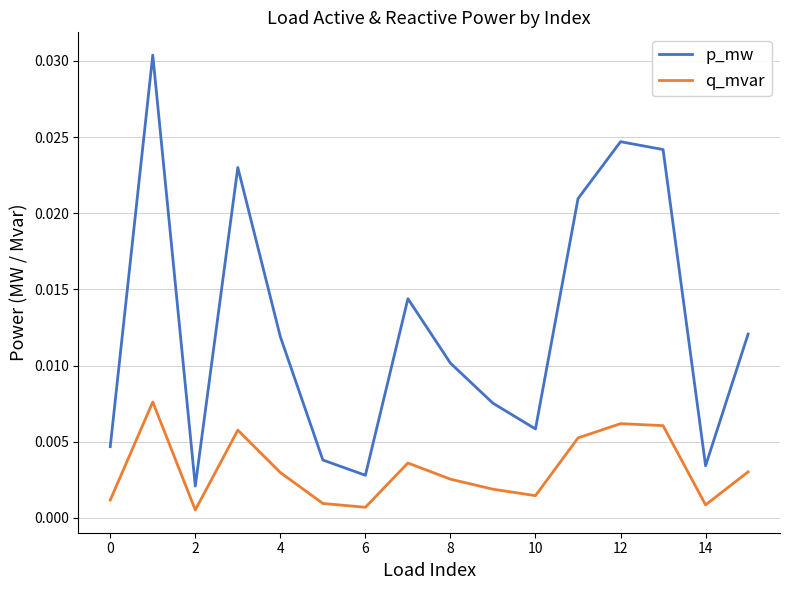

Which series has the largest total across all categories?

p_mw